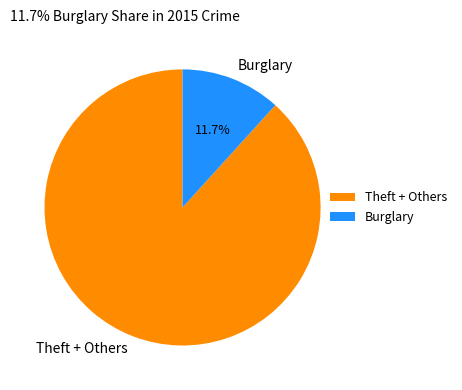

Do Theft + Others and Burglary together represent more than half of the pie?

Yes